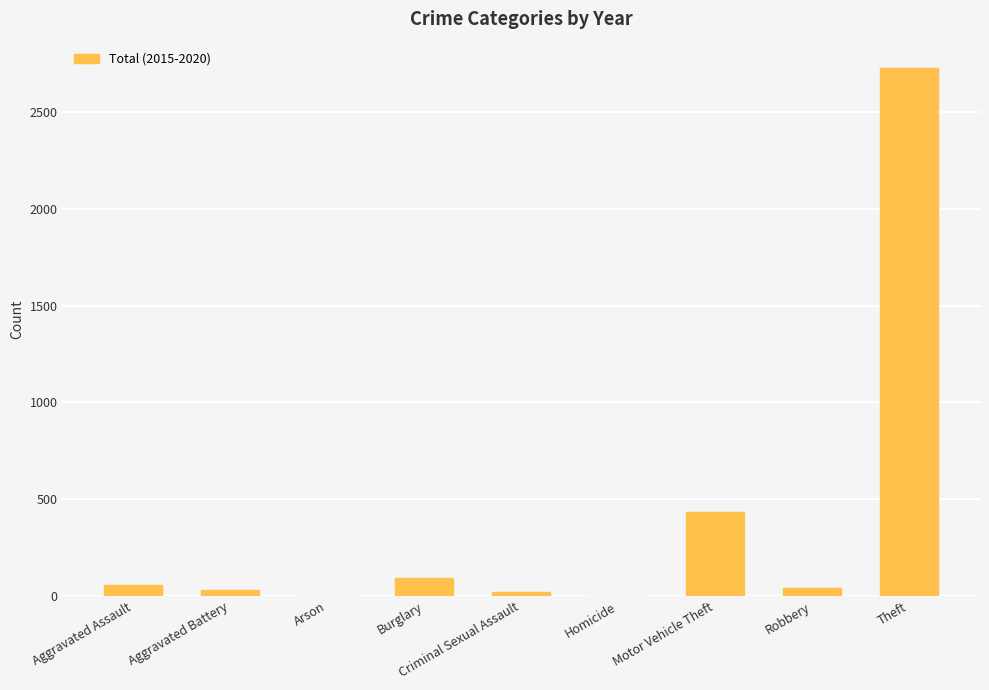

Where is the data nearest to the value 1364?

Motor Vehicle Theft